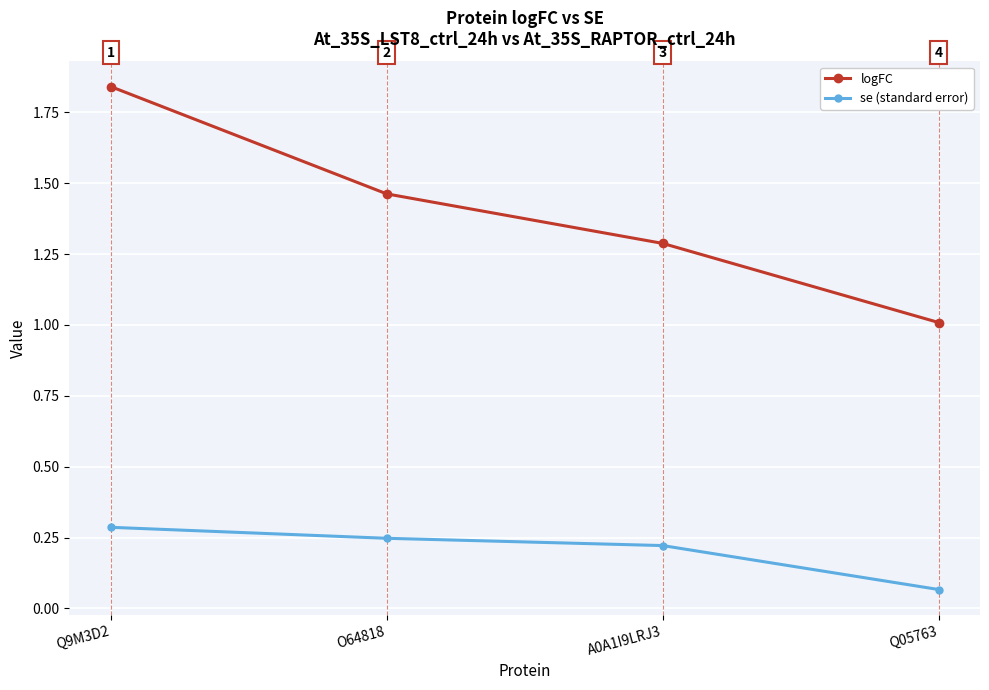

Rank the series at Q9M3D2 from highest to lowest value.

logFC, se (standard error)